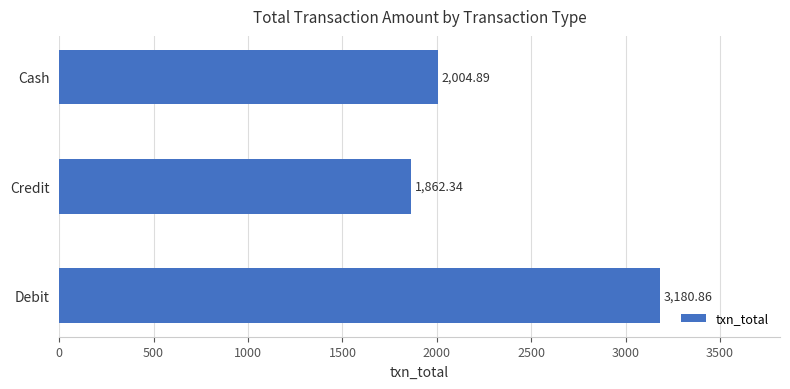

What is the change in value from Debit to Credit?

-1318.5